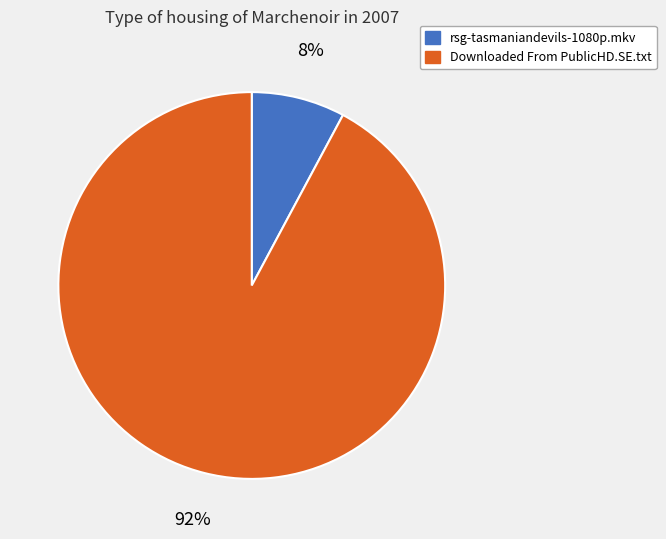

Do Downloaded From PublicHD.SE.txt and rsg-tasmaniandevils-1080p.mkv together represent more than half of the pie?

Yes